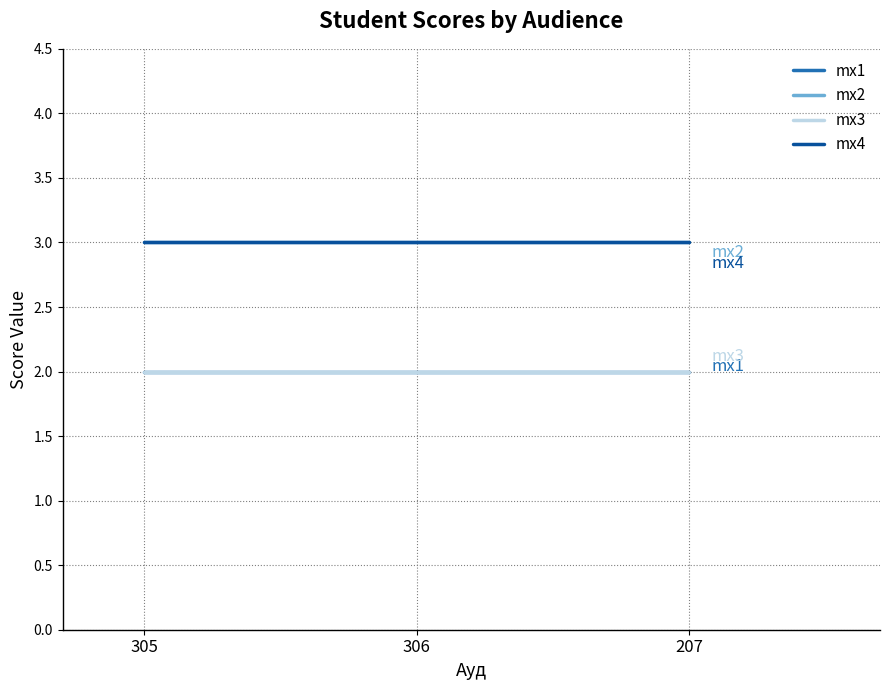

Reading left to right, what are all the values shown in this chart?

mx1: 305=2	306=2	207=2
mx2: 305=3	306=3	207=3
mx3: 305=2	306=2	207=2
mx4: 305=3	306=3	207=3